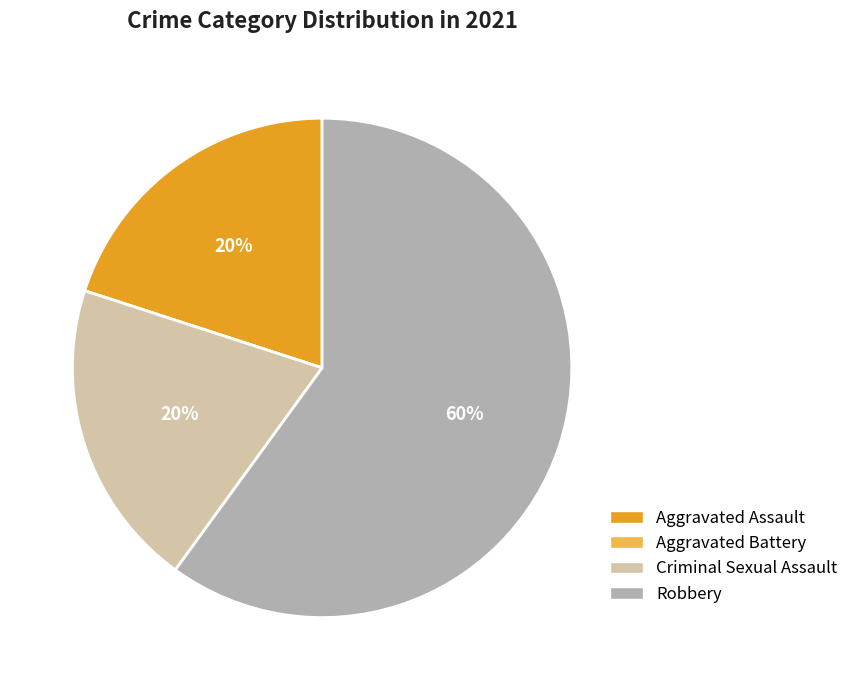

What percentage is the Criminal Sexual Assault slice, to the nearest percent?

20%